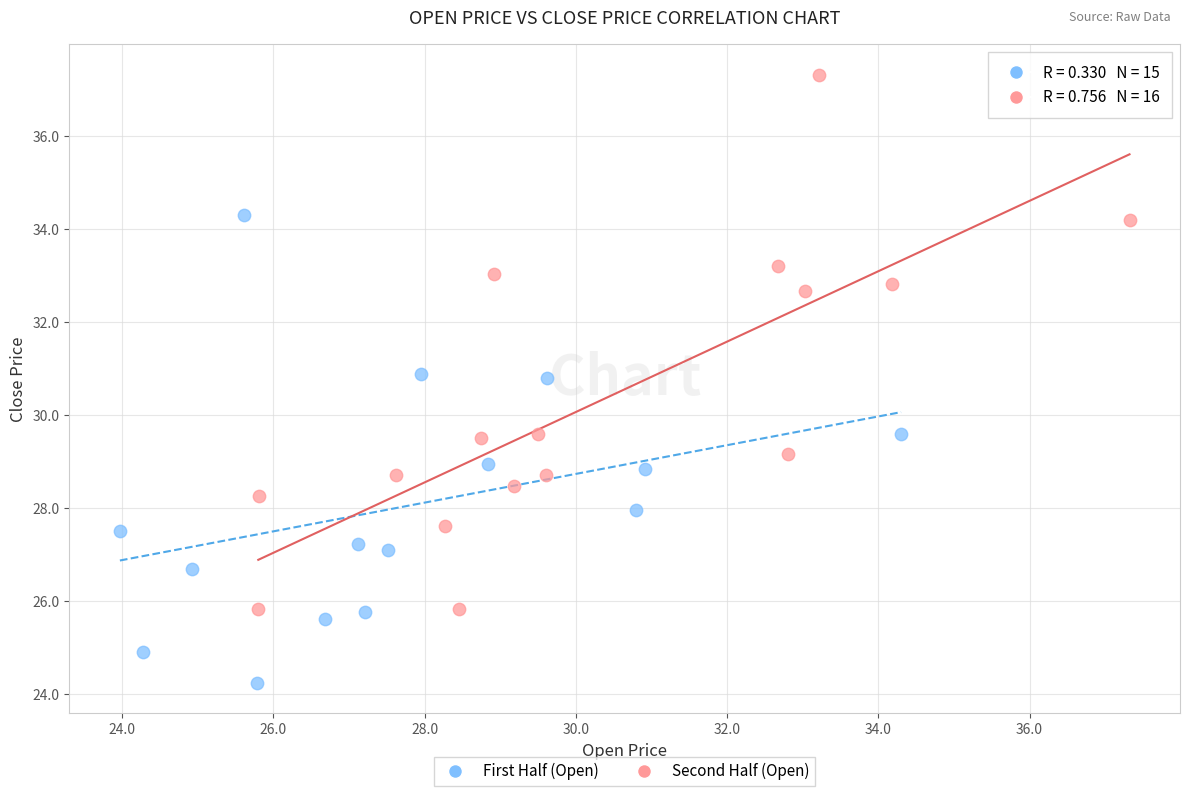

Which series has the largest Y range (max minus min)?

Second Half (Open)